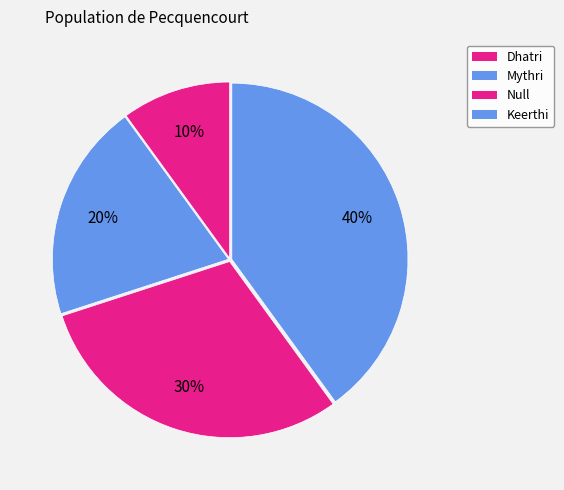

Count the number of slices in the pie.

4